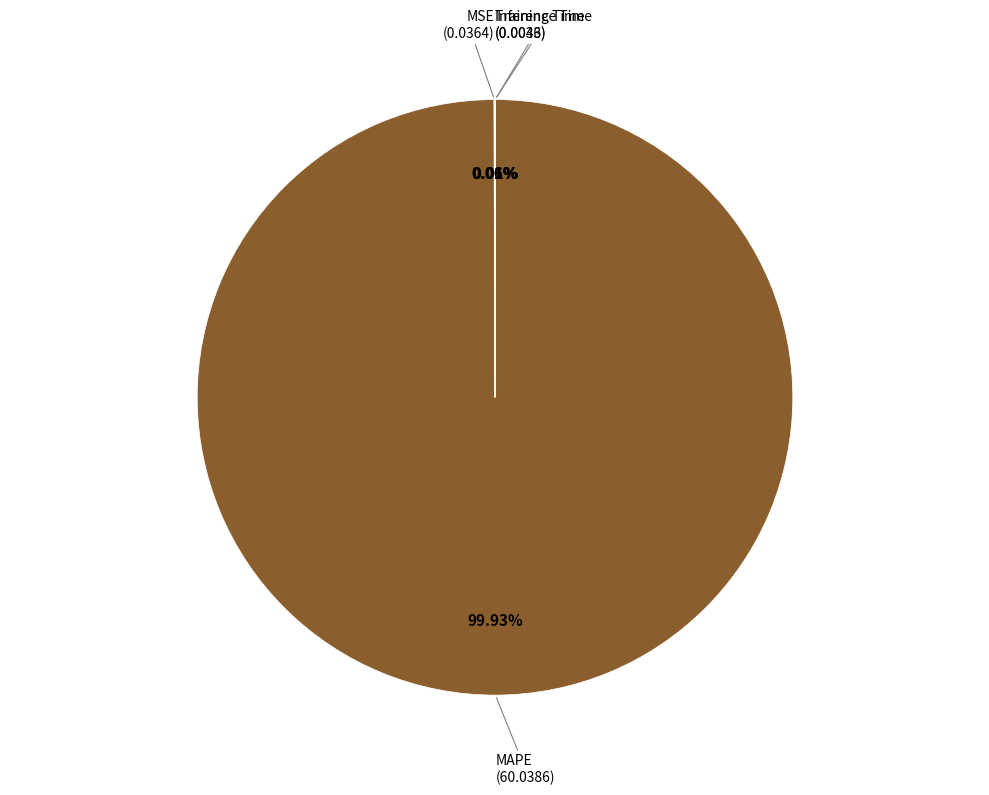

Does MAPE account for over 50% of the chart?

Yes